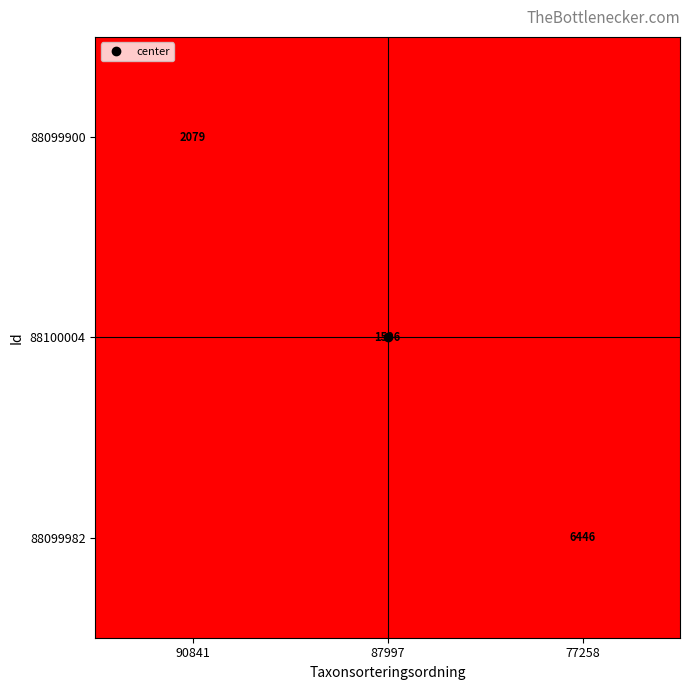

Which category has the highest value in the 88099900 series?

77258